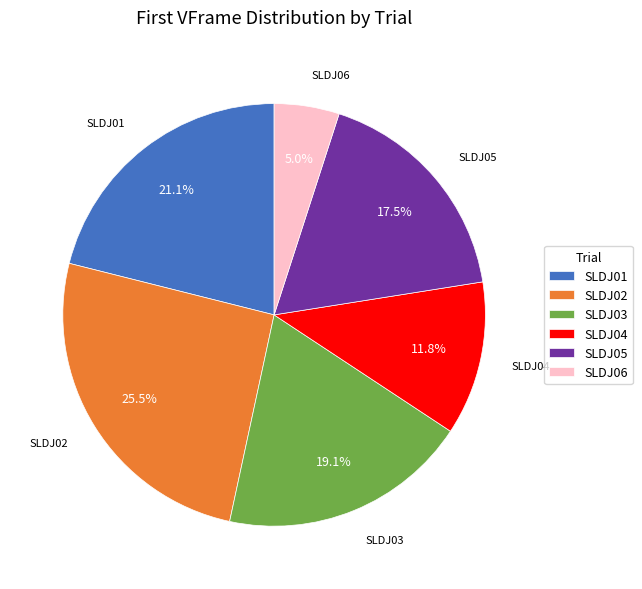

Which has a higher value, SLDJ06 or SLDJ04?

SLDJ04